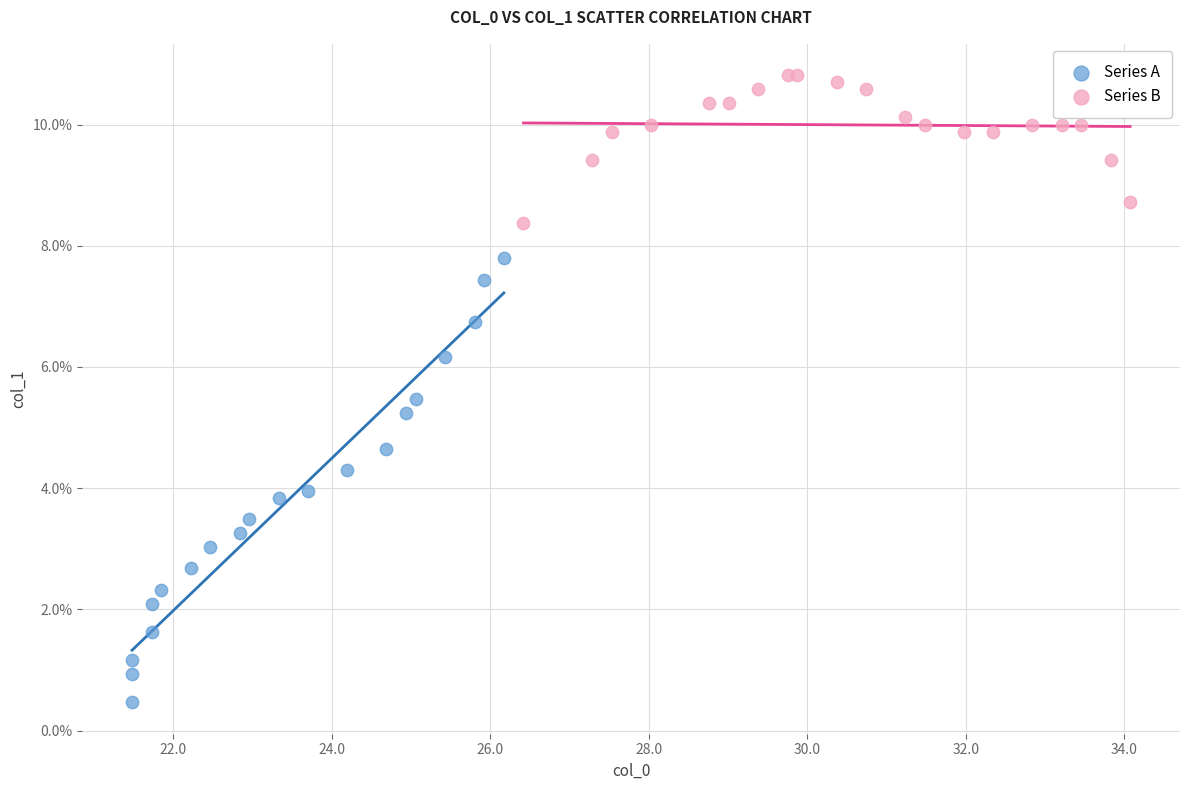

What are all the series names shown in the legend?

Series A, Series B